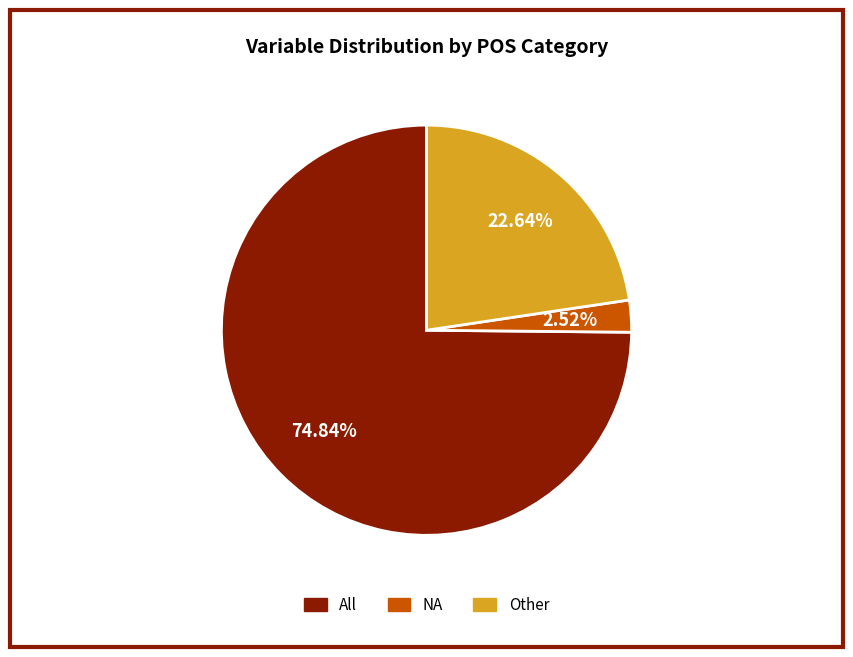

To the nearest percent, what is the average slice percentage?

33%